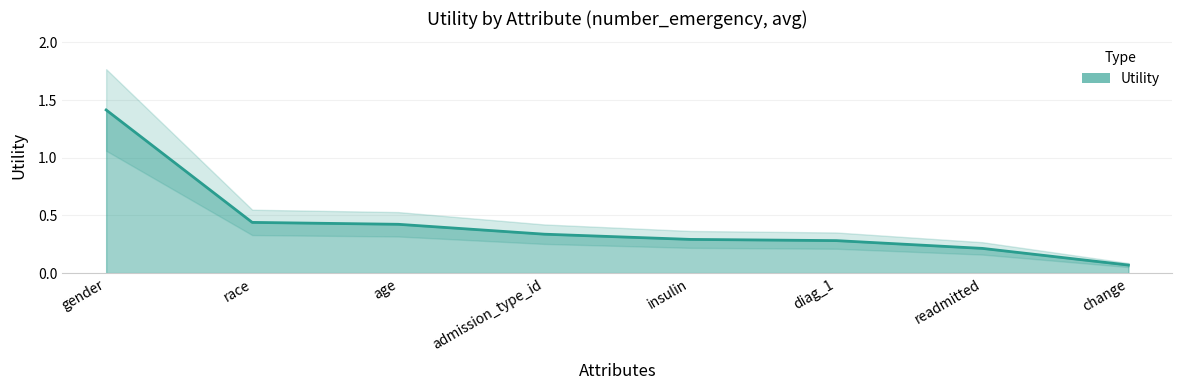

What is the label of the 5th point from the left?

insulin